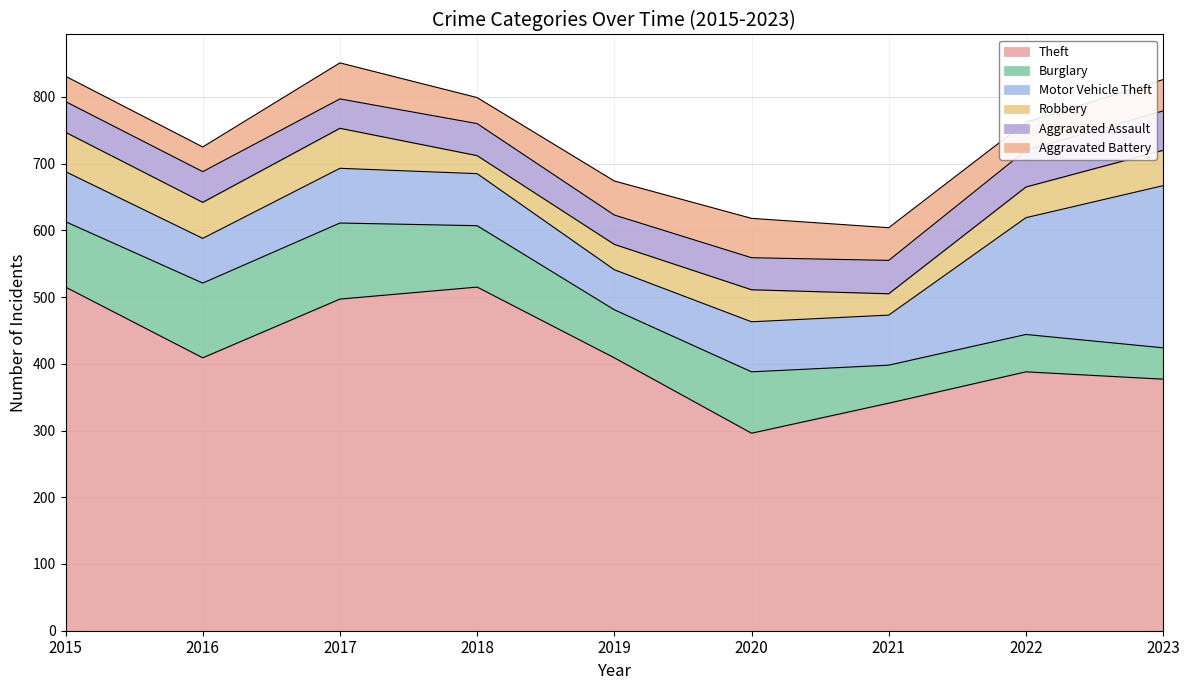

Does the chart have visible grid lines?

Yes